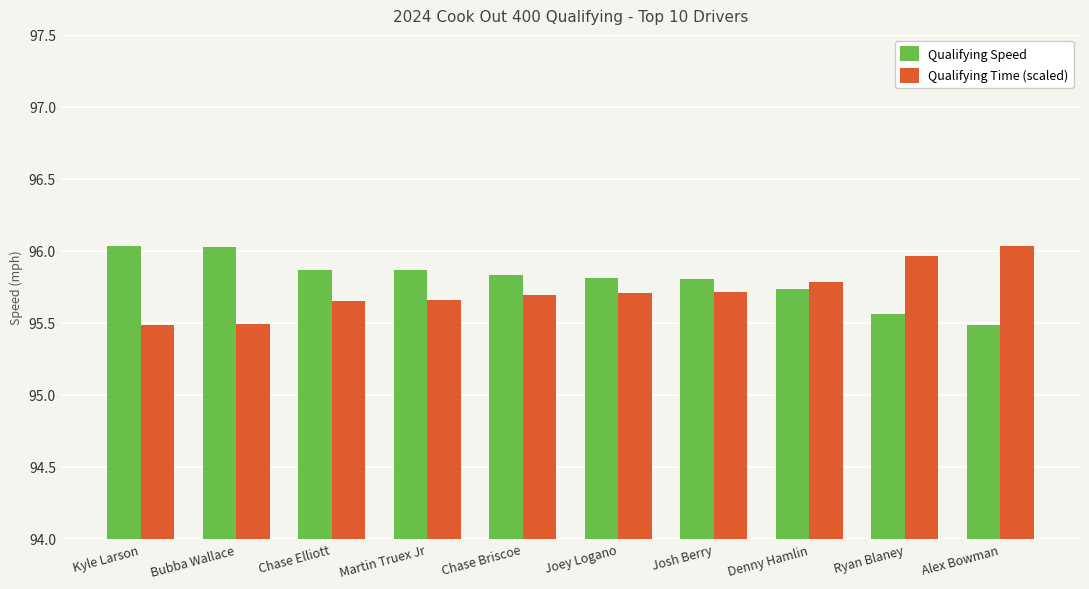

At Chase Elliott, list the series in order from smallest to largest.

Qualifying Time (scaled), Qualifying Speed